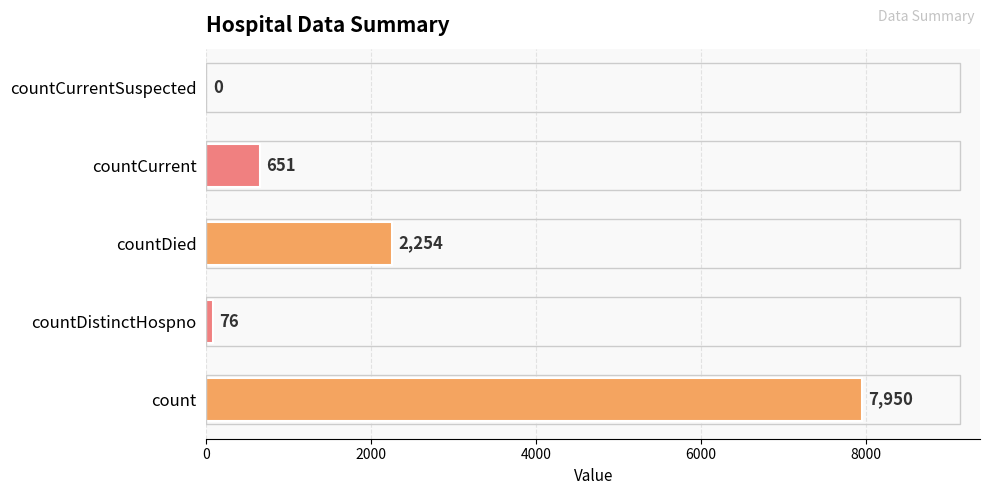

Which has a higher value, countDied or countCurrent?

countDied